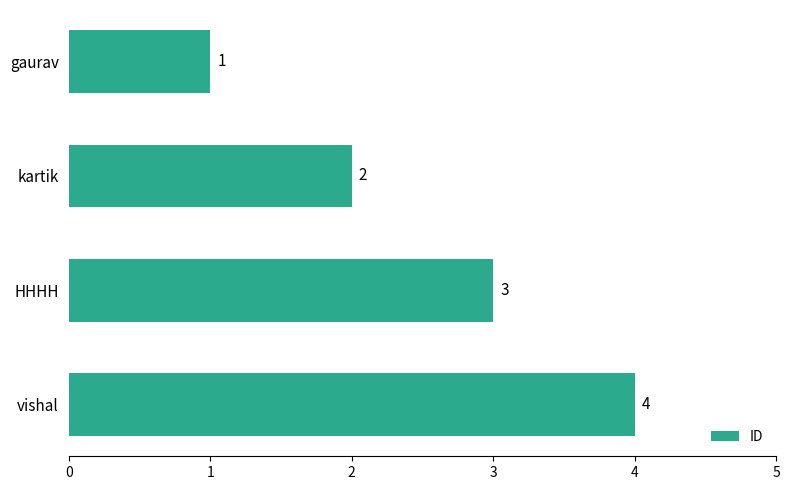

Rank the categories by value from lowest to highest.

gaurav, kartik, HHHH, vishal